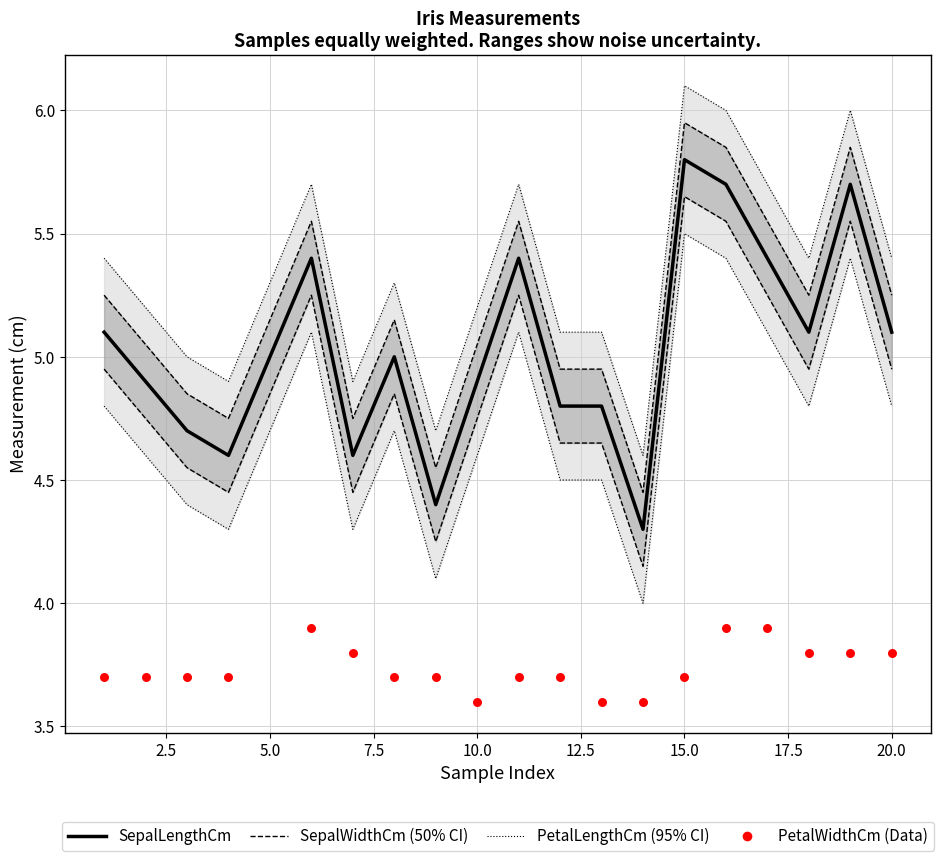

Which series has the widest spread of Y values?

SepalLengthCm (median)